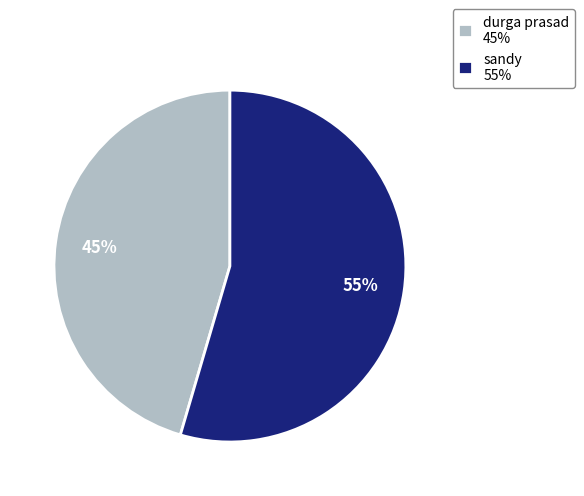

Does sandy account for over 50% of the chart?

Yes